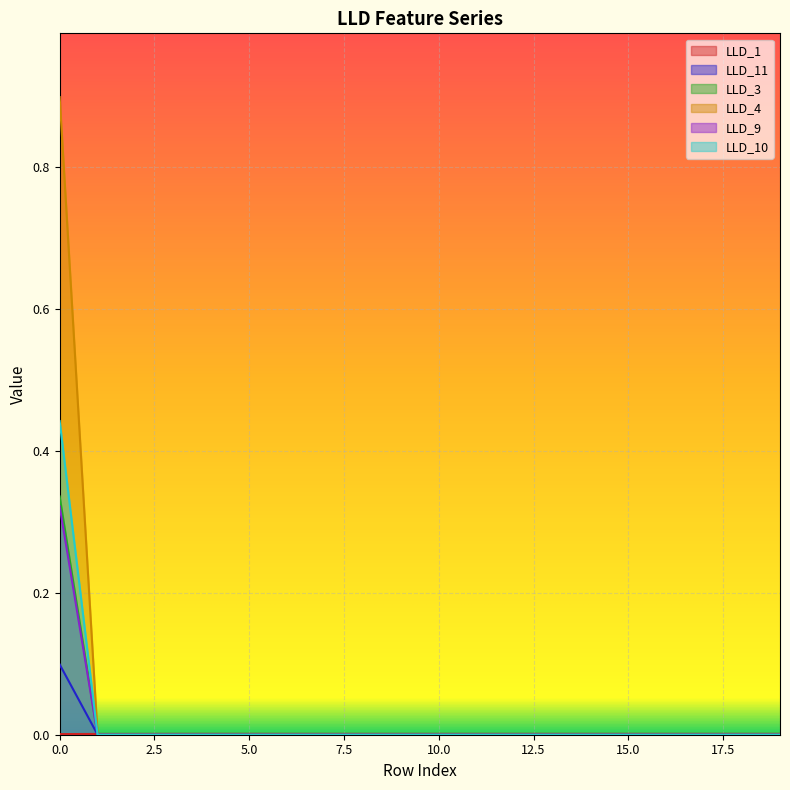

Reading left to right, list all the values displayed in this chart.

LLD_1: 0=0.0	1=0.0	2=0.0	3=0.0	4=0.0	5=0.0	6=0.0	7=0.0	8=0.0	9=0.0	10=0.0	11=0.0	12=0.0	13=0.0	14=0.0	15=0.0	16=0.0	17=0.0	18=0.0	19=0.0
LLD_11: 0=0.1	1=0.0	2=0.0	3=0.0	4=0.0	5=0.0	6=0.0	7=0.0	8=0.0	9=0.0	10=0.0	11=0.0	12=0.0	13=0.0	14=0.0	15=0.0	16=0.0	17=0.0	18=0.0	19=0.0
LLD_3: 0=0.3	1=0.0	2=0.0	3=0.0	4=0.0	5=0.0	6=0.0	7=0.0	8=0.0	9=0.0	10=0.0	11=0.0	12=0.0	13=0.0	14=0.0	15=0.0	16=0.0	17=0.0	18=0.0	19=0.0
LLD_4: 0=0.3	1=0.0	2=0.0	3=0.0	4=0.0	5=0.0	6=0.0	7=0.0	8=0.0	9=0.0	10=0.0	11=0.0	12=0.0	13=0.0	14=0.0	15=0.0	16=0.0	17=0.0	18=0.0	19=0.0
LLD_9: 0=0.4	1=0.0	2=0.0	3=0.0	4=0.0	5=0.0	6=0.0	7=0.0	8=0.0	9=0.0	10=0.0	11=0.0	12=0.0	13=0.0	14=0.0	15=0.0	16=0.0	17=0.0	18=0.0	19=0.0
LLD_10: 0=0.9	1=0.0	2=0.0	3=0.0	4=0.0	5=0.0	6=0.0	7=0.0	8=0.0	9=0.0	10=0.0	11=0.0	12=0.0	13=0.0	14=0.0	15=0.0	16=0.0	17=0.0	18=0.0	19=0.0